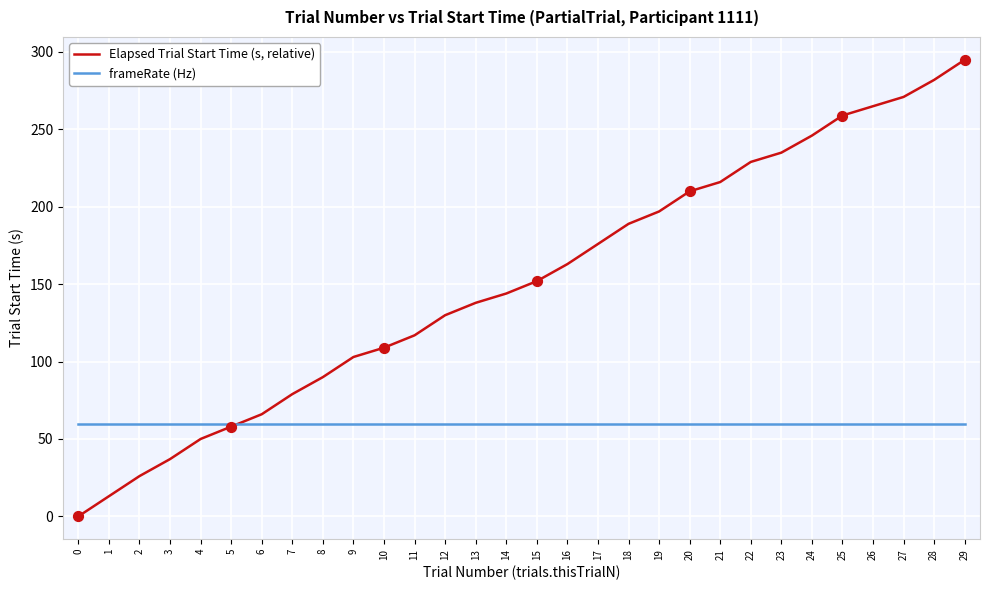

What is the total value across all series at 20?

269.9